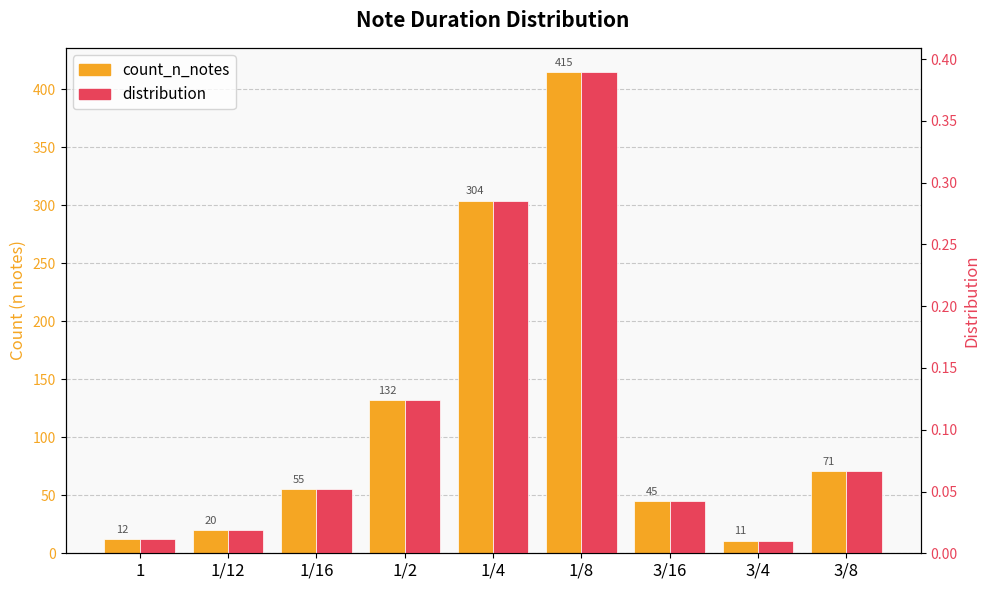

The value of count_n_notes at 1/8 is 256.1. True or false?

False